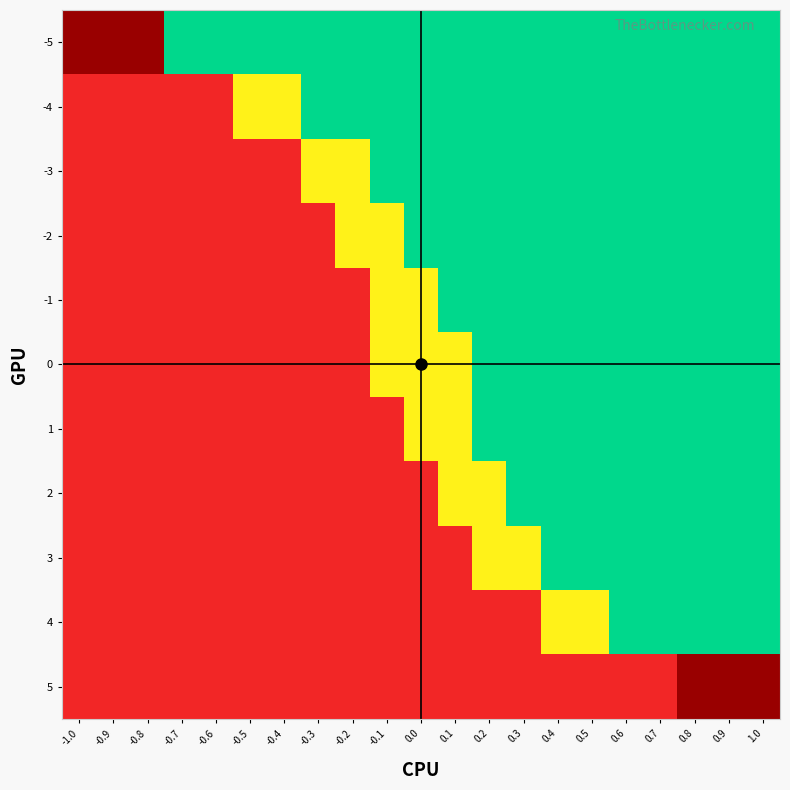

Is the value of 0 at 4 greater than the value of -2 at -4?

Yes